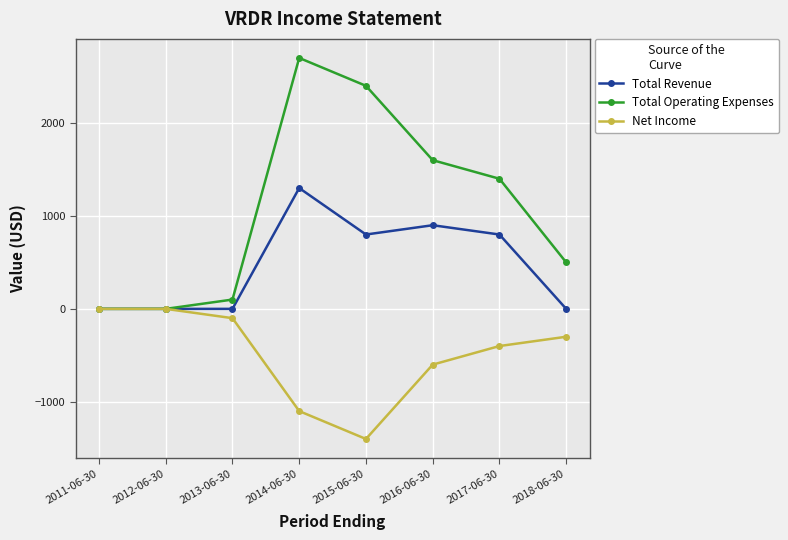

What is the sum of the Net Income values at 2013-06-30 and 2014-06-30?

-1200